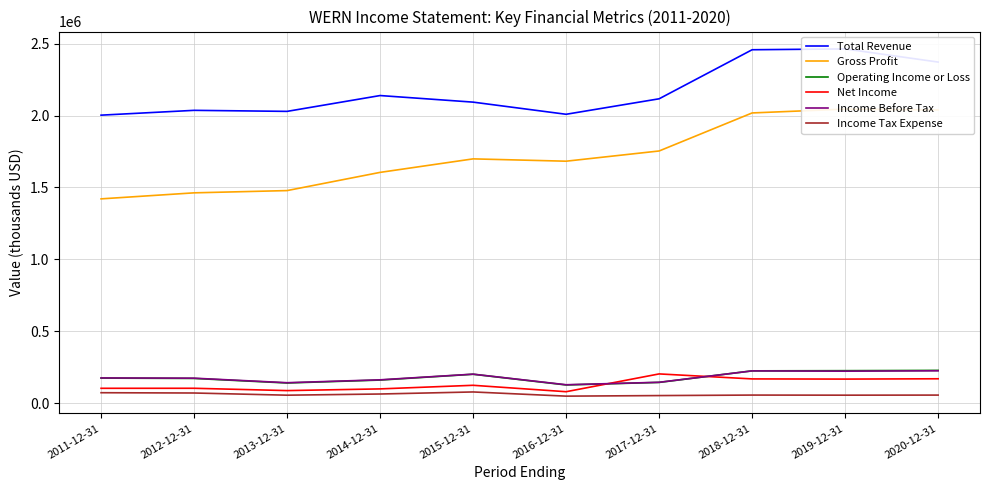

What position from the right is 2014-12-31?

7